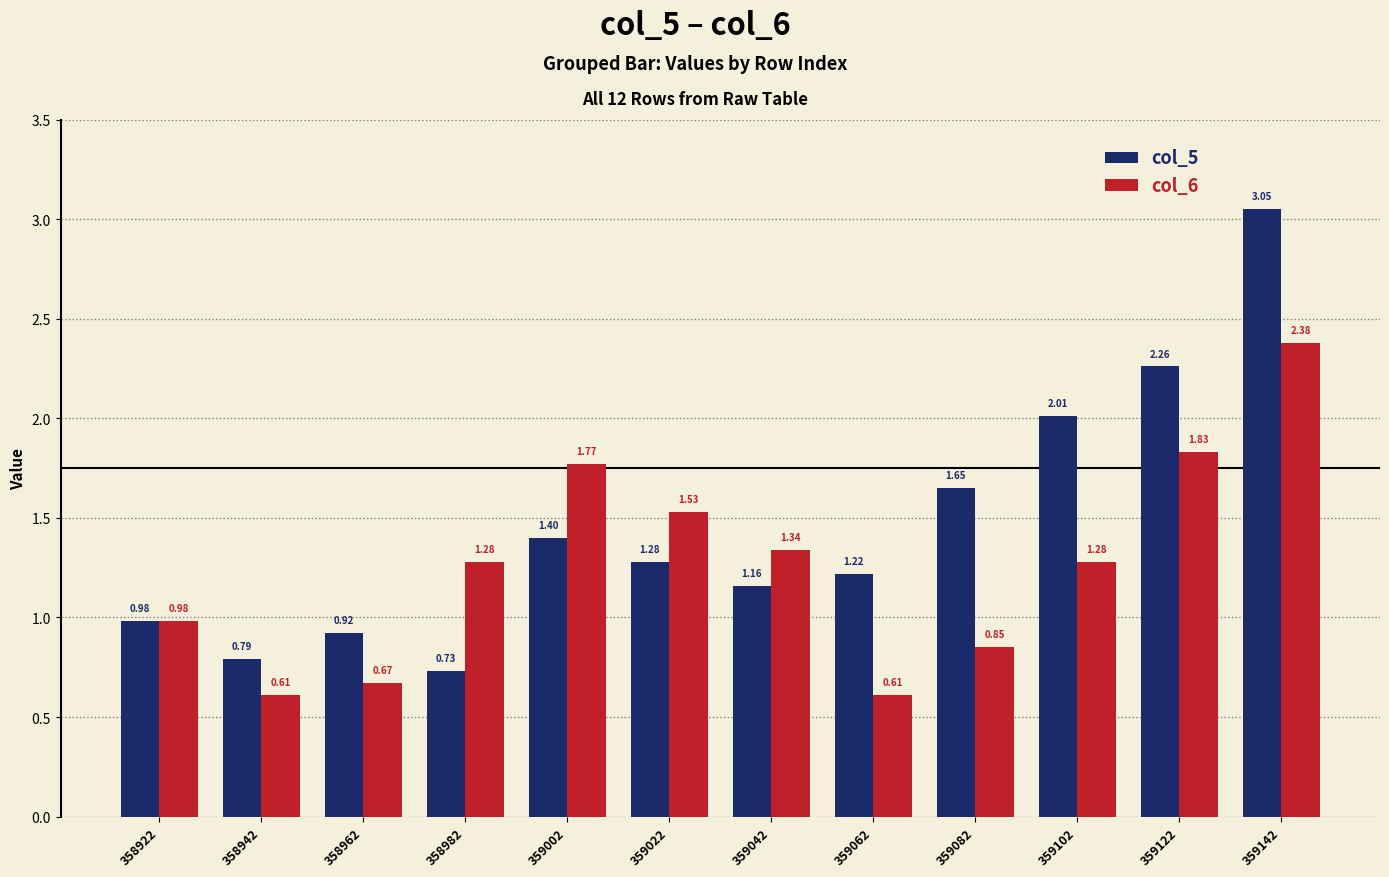

What are all the series names shown in the legend?

col_5, col_6